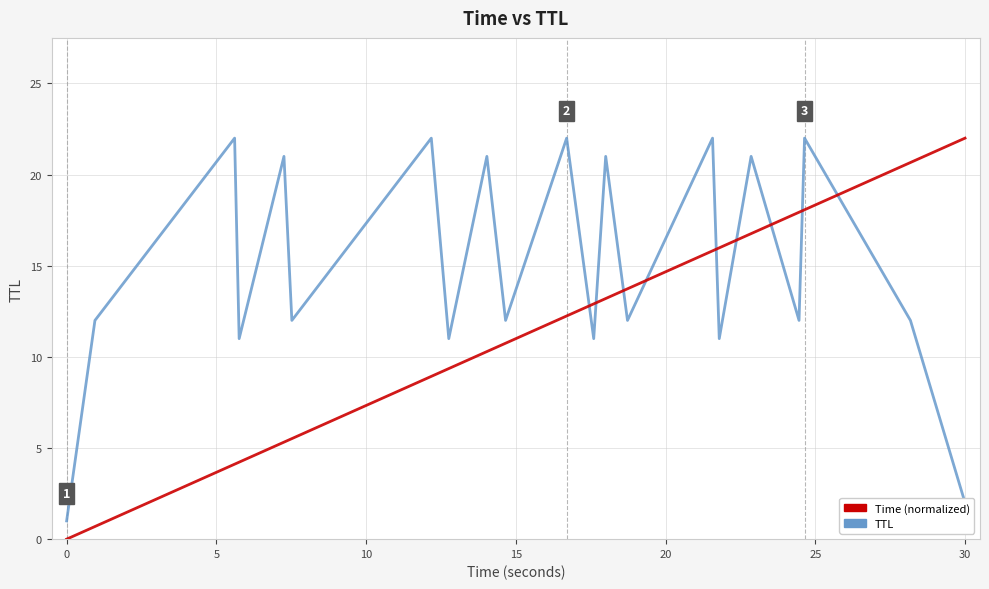

True or false: TTL and Time (normalized) intersect in this chart.

True